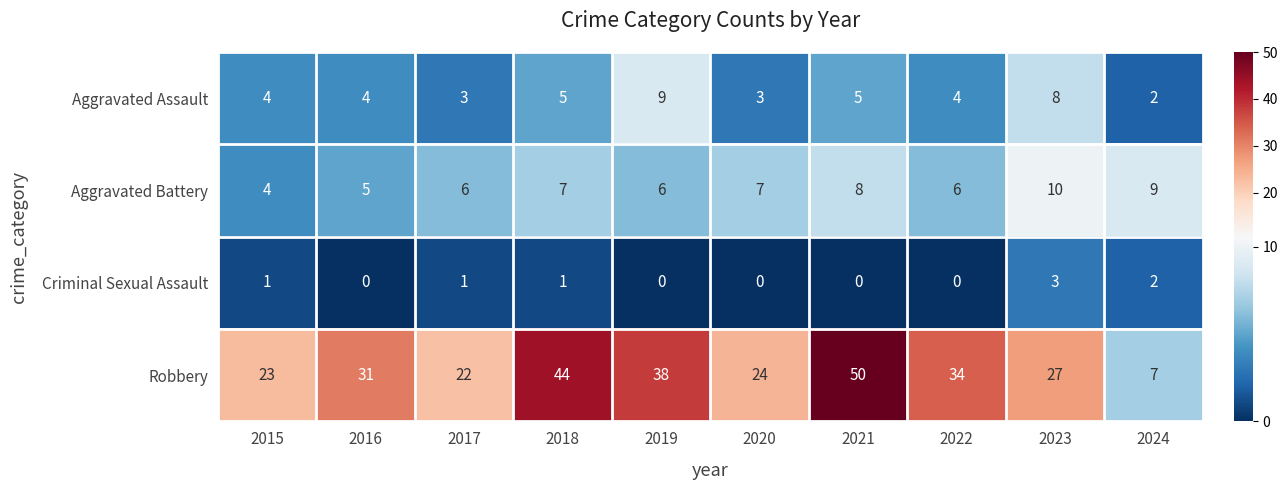

What is the average value of the Robbery series?

30